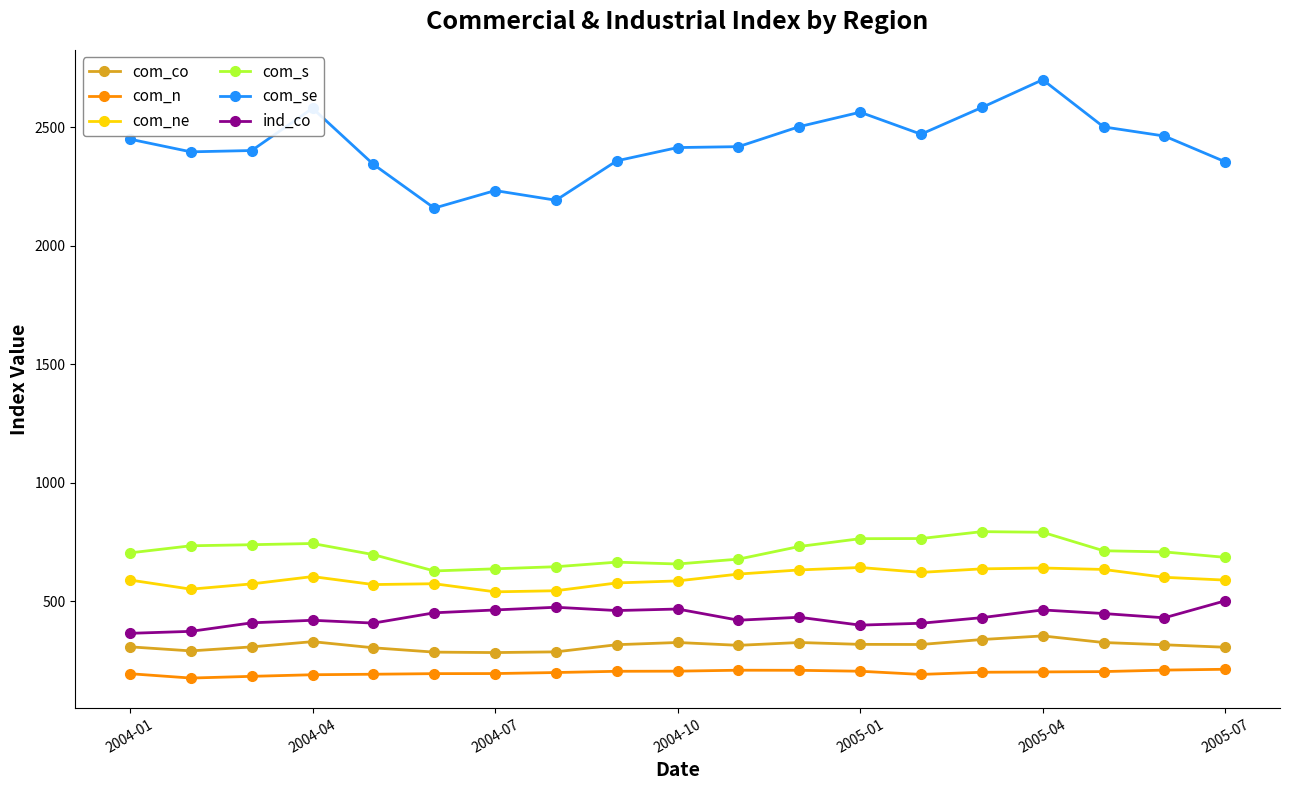

What is the maximum value for ind_co?

501.7